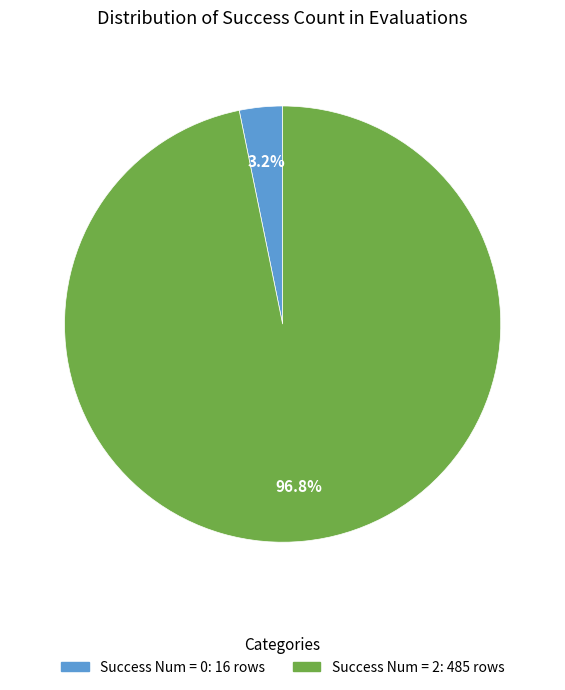

Does any single category account for the majority?

Yes